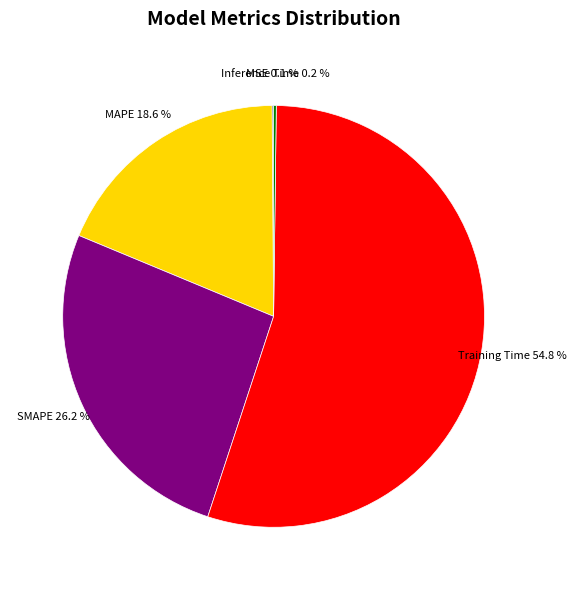

To the nearest percent, what is the average slice percentage?

20%